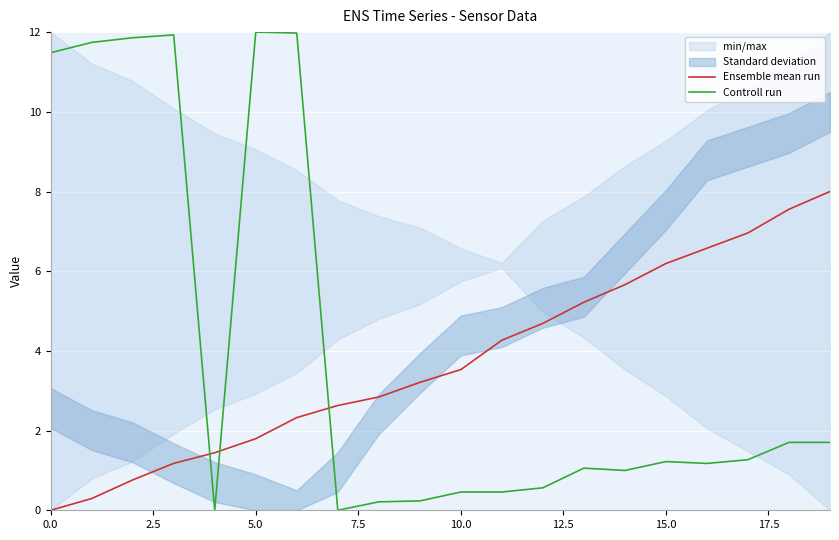

Is it true that Controll run equals 0.8 at 10?

False